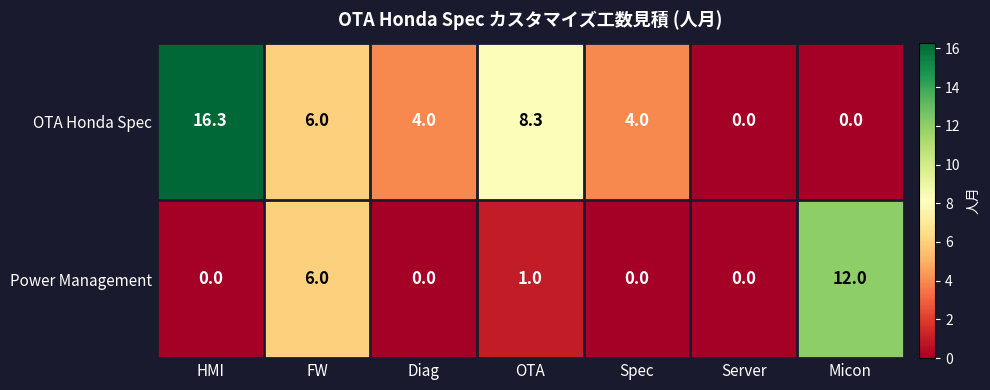

Rank the series at Diag from highest to lowest value.

OTA Honda Spec, Power Management